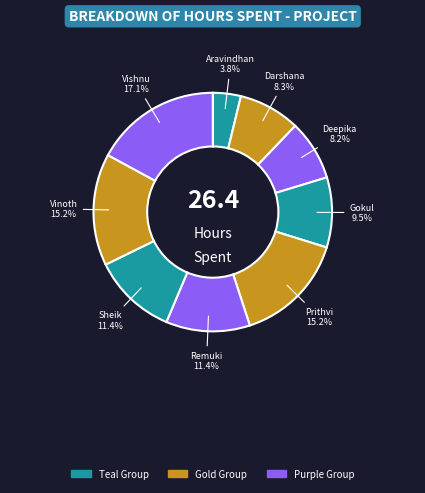

Is there a majority slice in this chart?

No